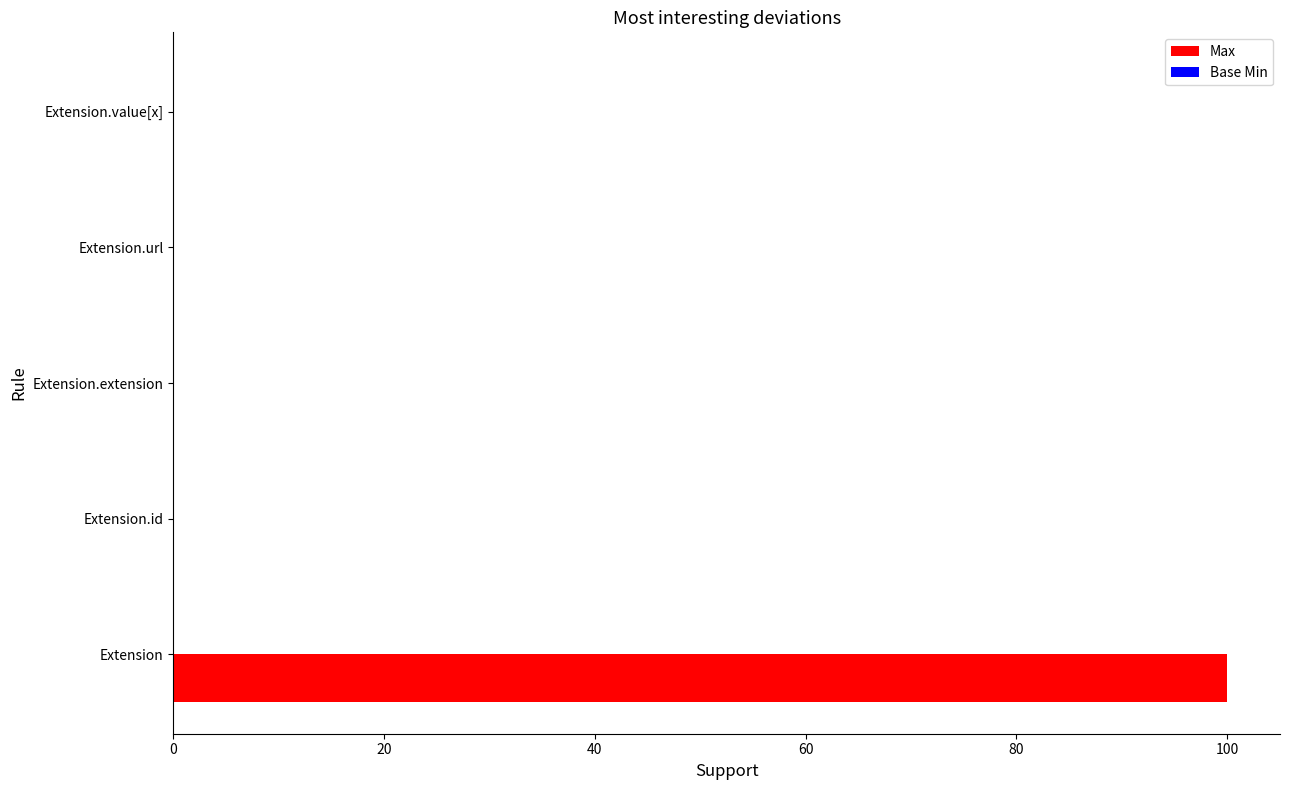

What is the maximum value shown in the chart?

100.0